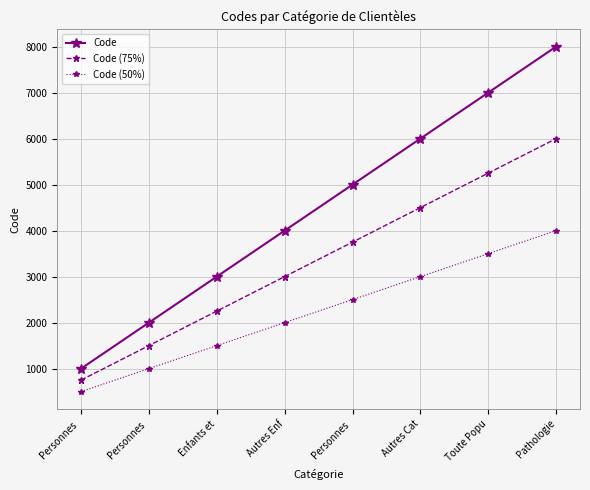

Reading right to left, what are all the values shown in this chart?

Code: Pathologie=8000	Toute Popu=7000	Autres Cat=6000	Personnes =5000	Autres Enf=4000	Enfants et=3000	Personnes =2000	Personnes =1000
Code (75%): Pathologie=6000	Toute Popu=5250	Autres Cat=4500	Personnes =3750	Autres Enf=3000	Enfants et=2250	Personnes =1500	Personnes =750
Code (50%): Pathologie=4000	Toute Popu=3500	Autres Cat=3000	Personnes =2500	Autres Enf=2000	Enfants et=1500	Personnes =1000	Personnes =500